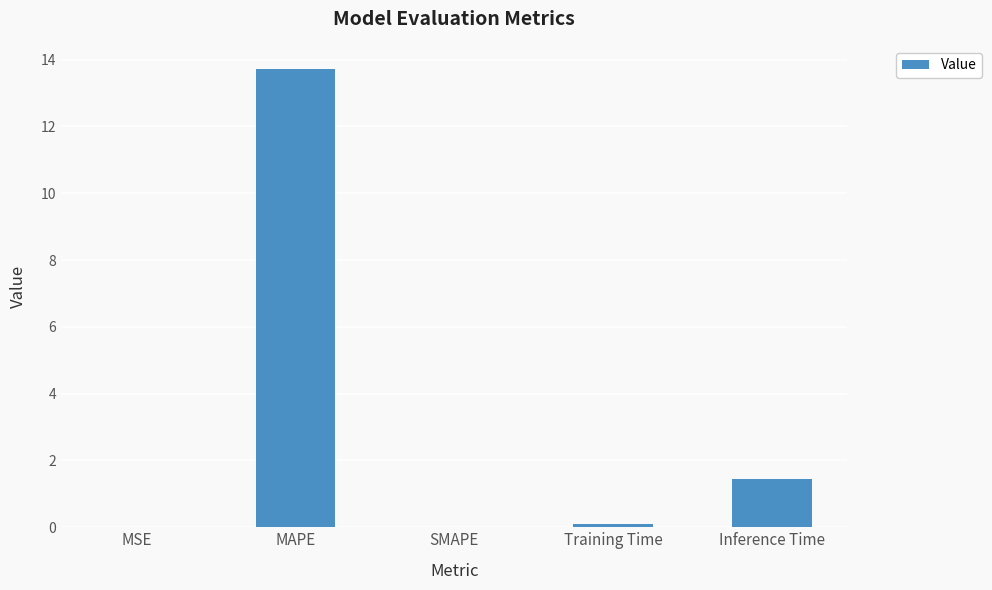

What is the sum of all values?

15.3